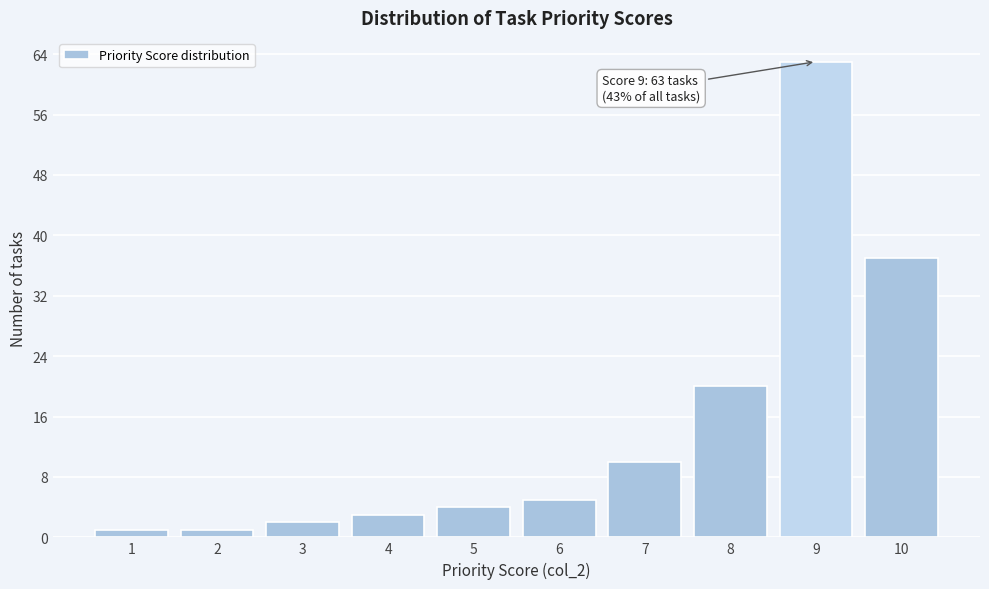

Over which range of the x-axis is the bar tallest?

8.5 to 9.5